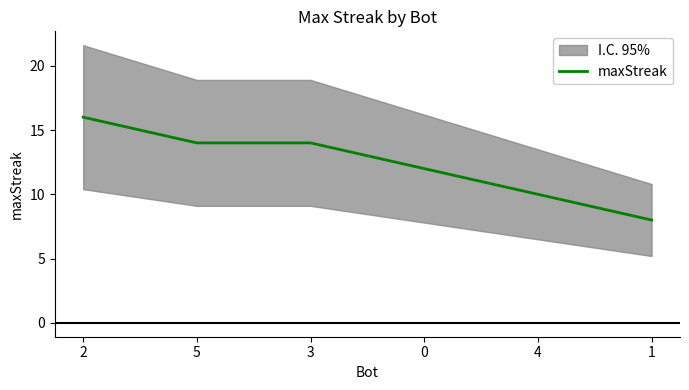

Reading right to left, extract all data points from this chart.

8	10	12	14	14	16